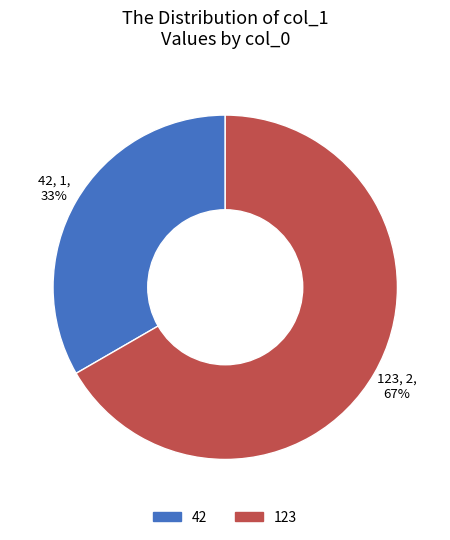

Which has a higher value, 42 or 123?

123